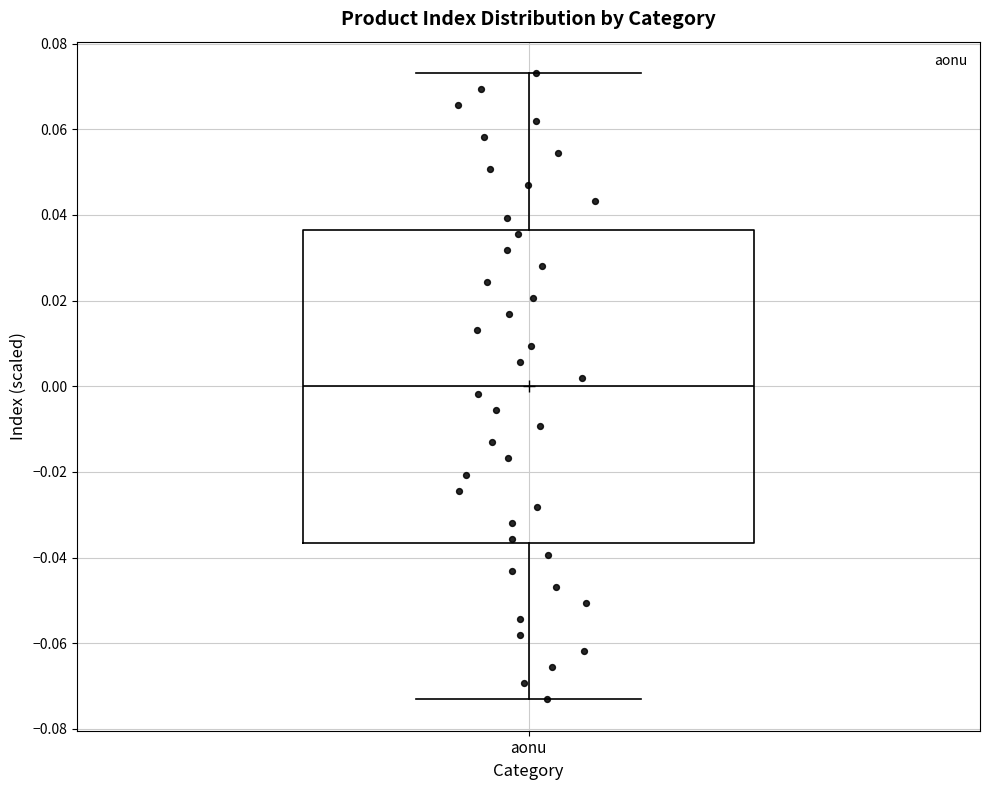

Where is the lower edge of the box for aonu on the y-axis? The values are not printed on the chart, so give them approximately, as read against the axis.

-0.036